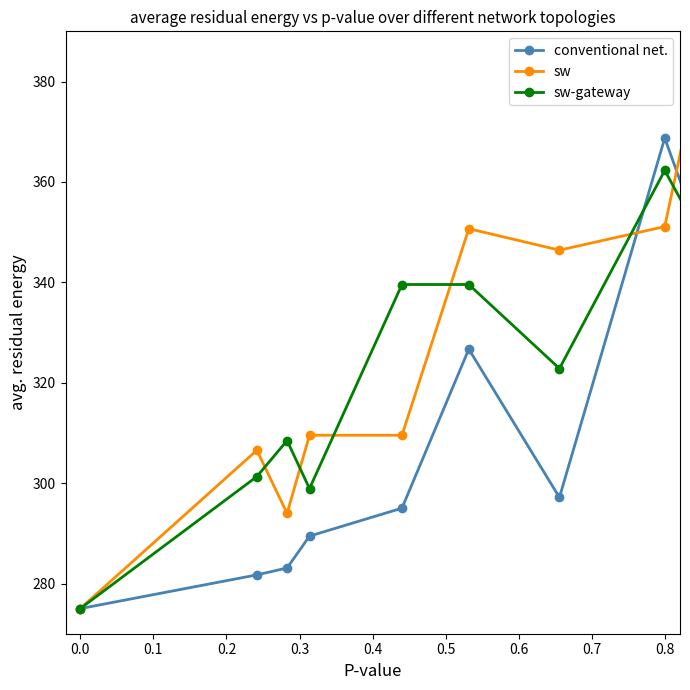

Rank the series by their average value, from lowest to highest.

conventional net., sw-gateway, sw